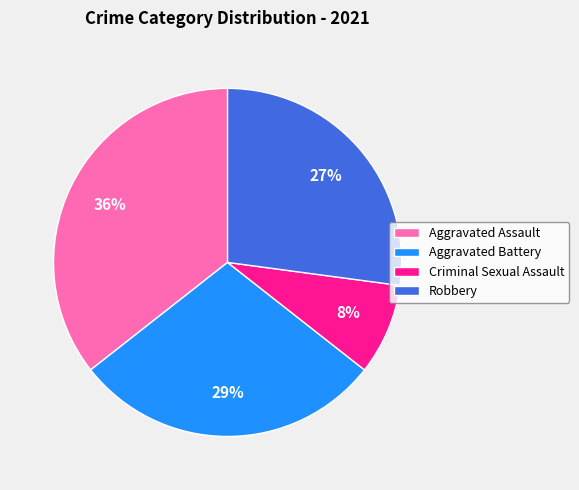

Which category has the biggest portion of the pie?

Aggravated Assault